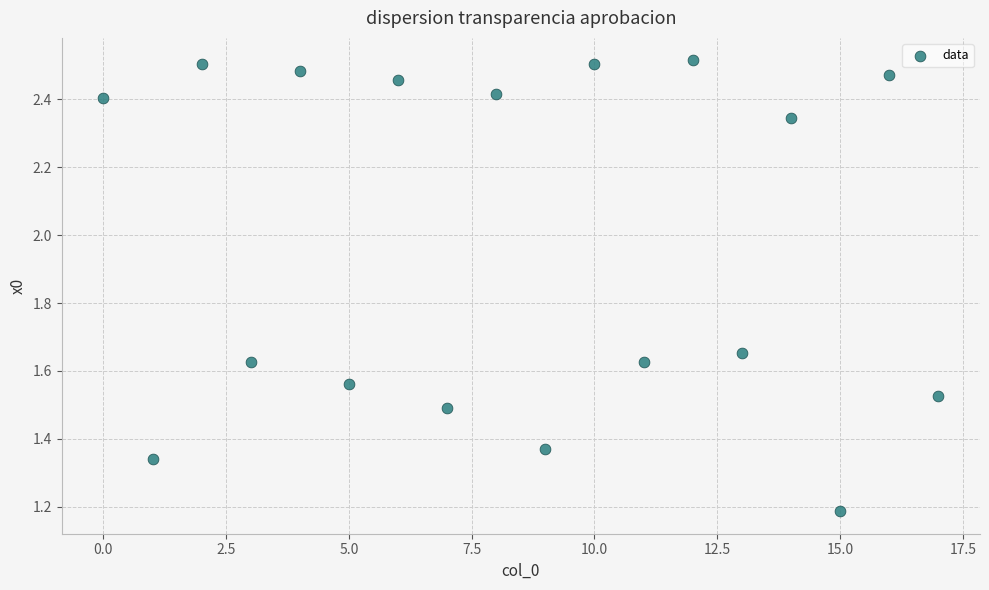

What Y value in the scatter plot is closest to 1?

1.2